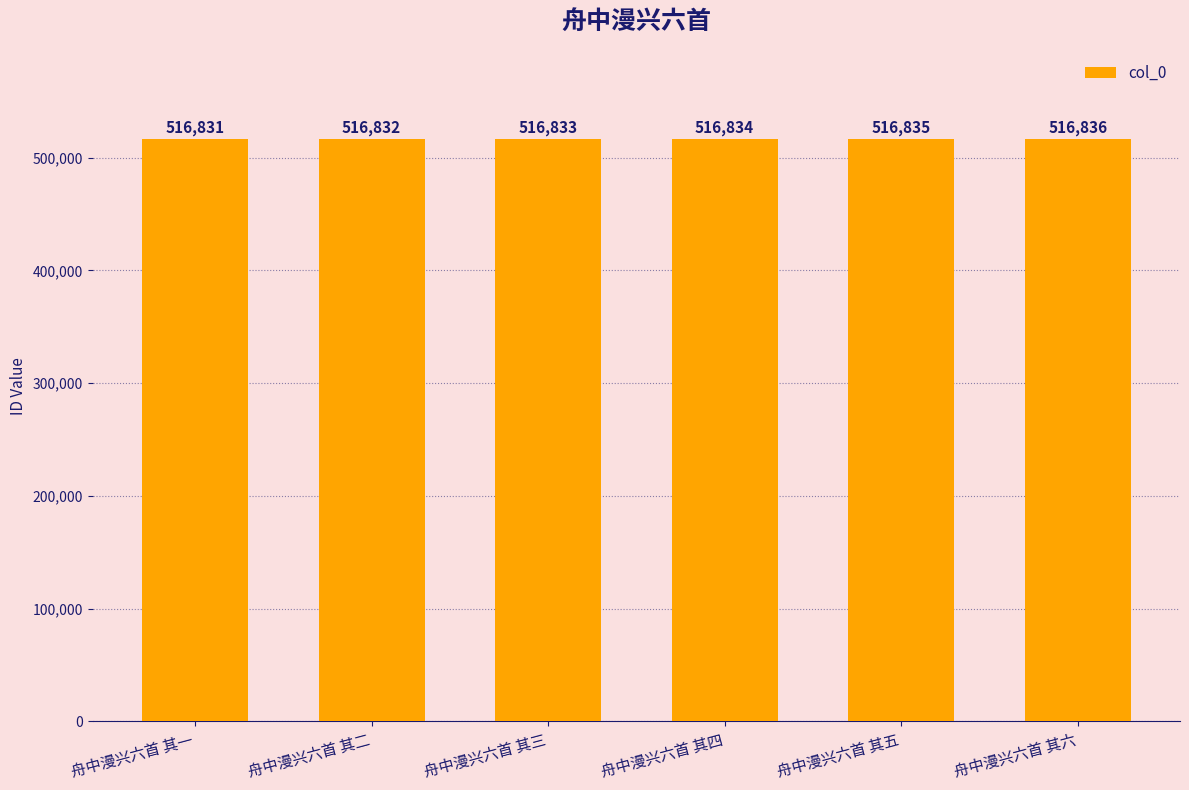

True or false: the data shows 677133 at 舟中漫兴六首 其六.

False